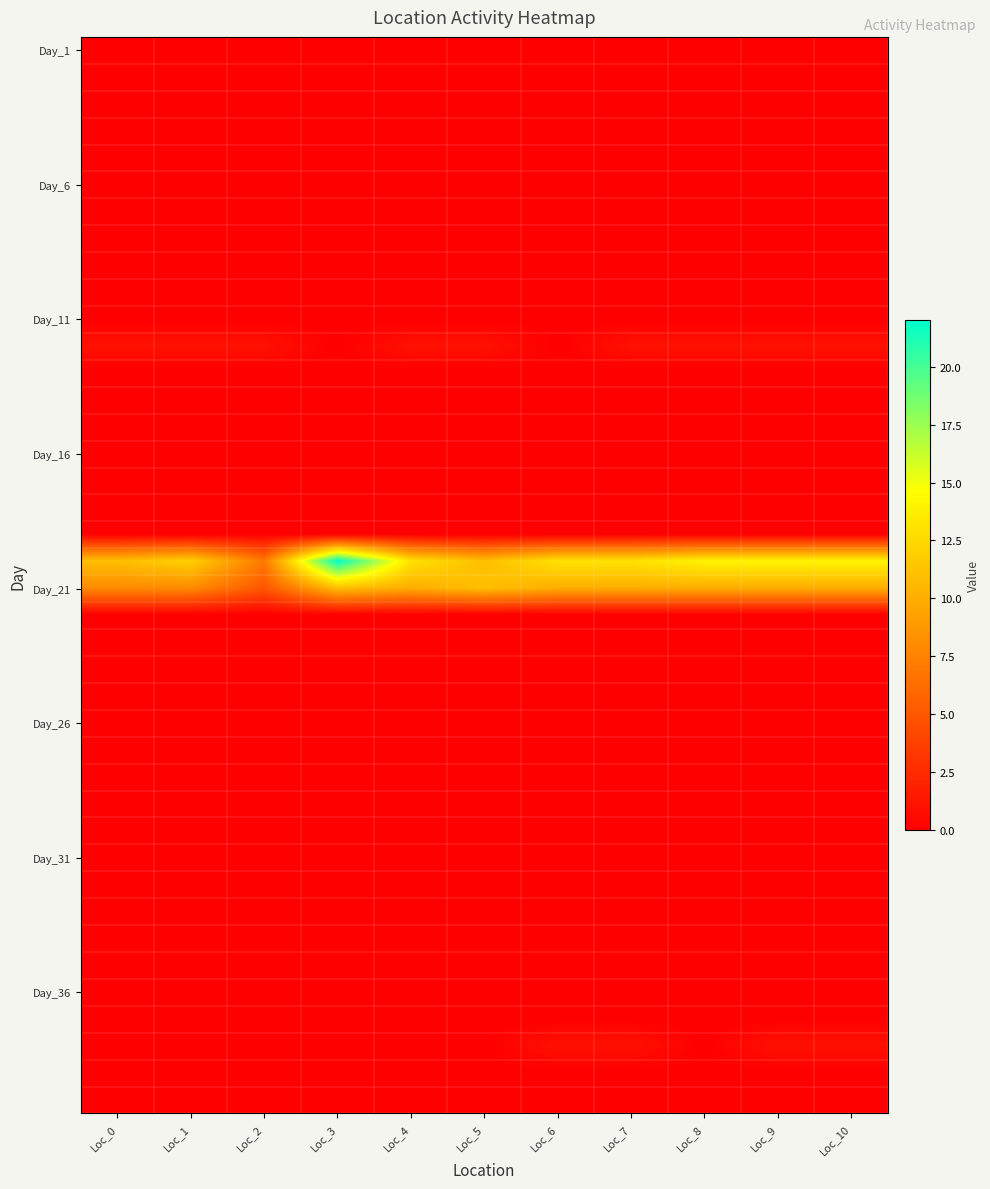

How many categories are shown in the chart?

11